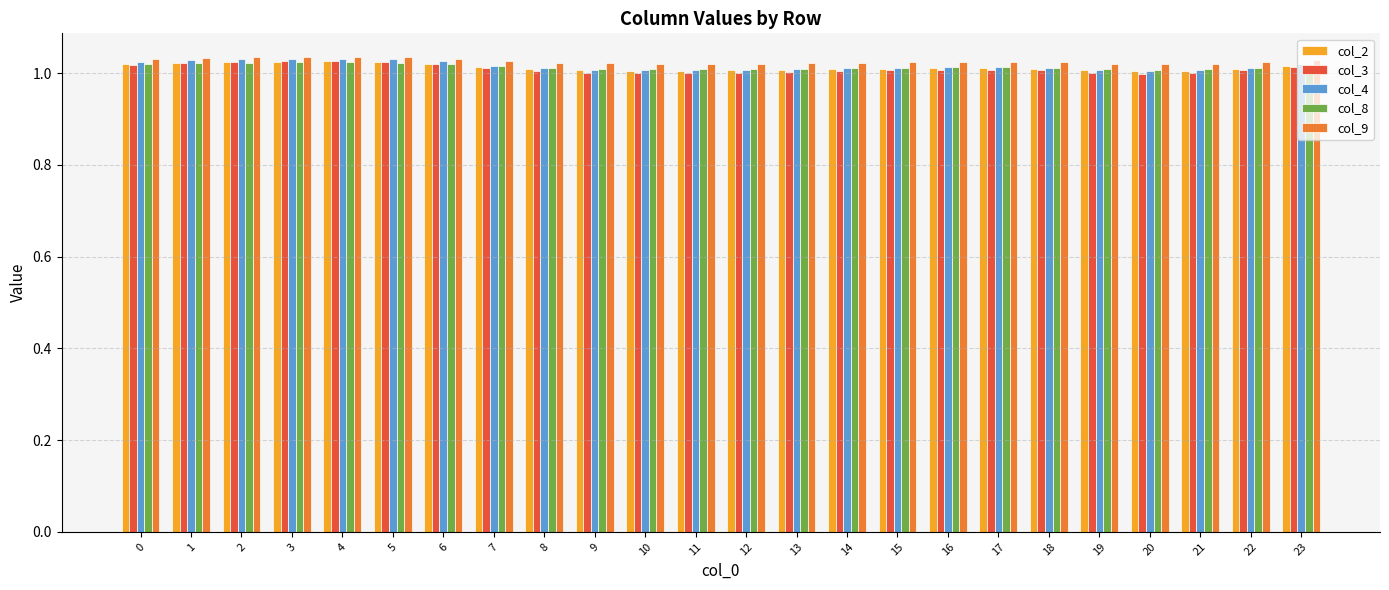

The value of col_8 at 2 is 1.5. True or false?

False